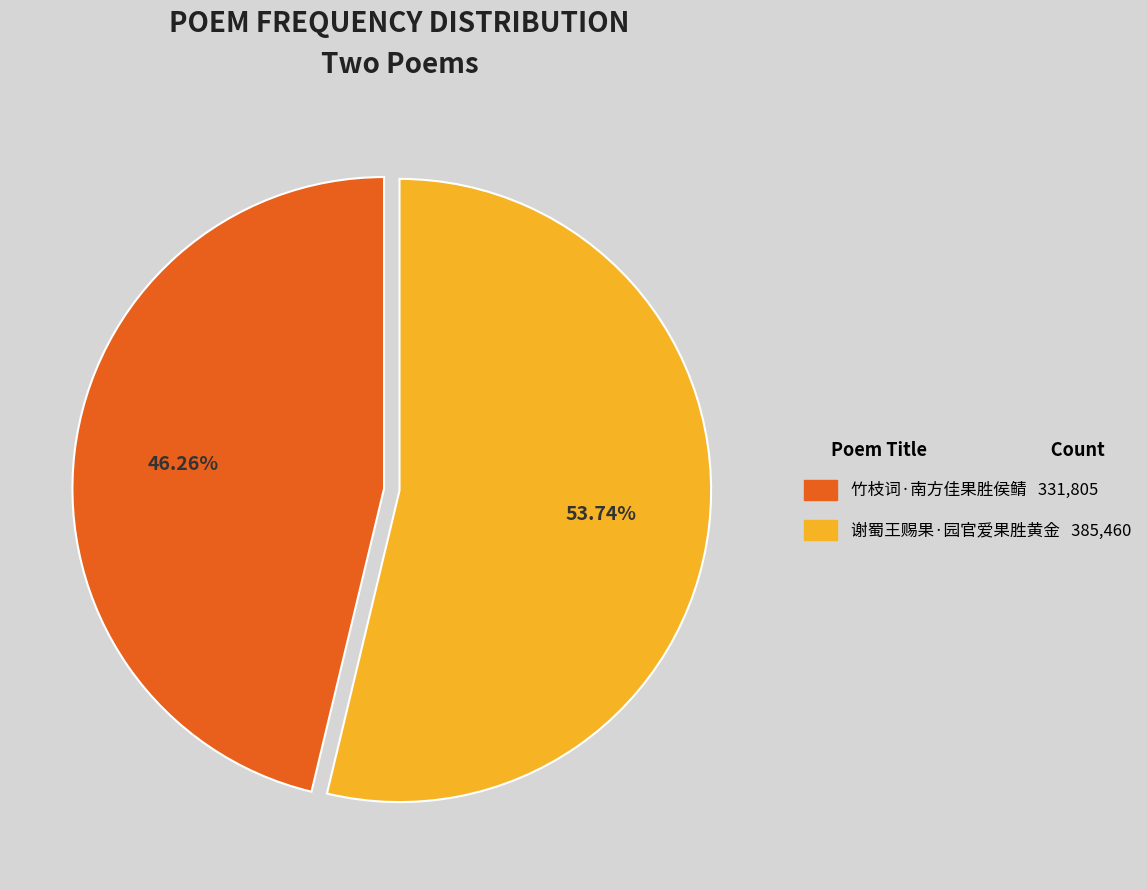

Rank the categories by value from lowest to highest.

竹枝词·南方佳果胜侯鲭, 谢蜀王赐果·园官爱果胜黄金